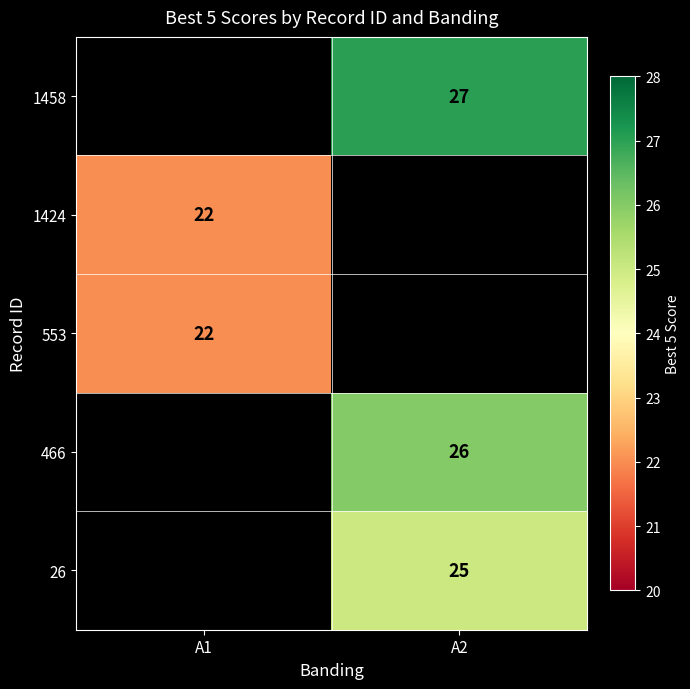

The 553 series shows 12 at A1. True or false?

False